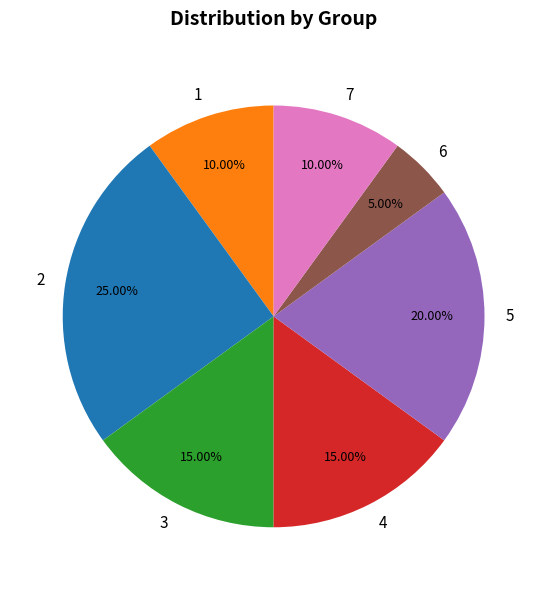

Which category has the smallest portion of the pie?

6